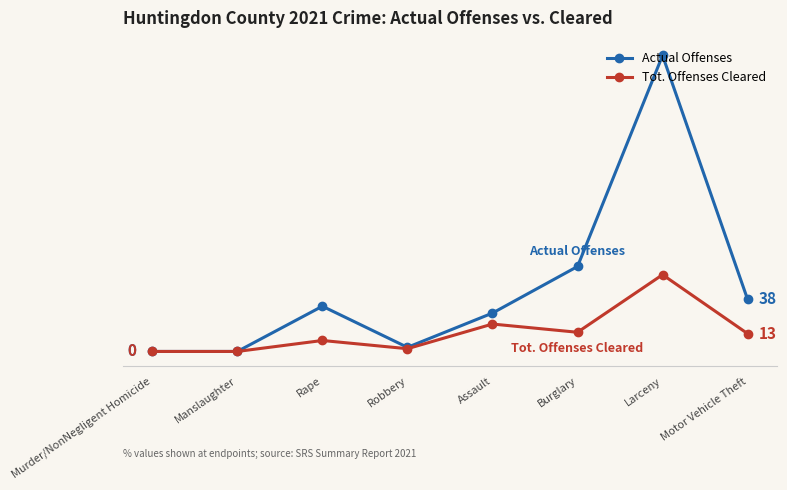

Which series changed the most between Assault and Motor Vehicle Theft?

Actual Offenses